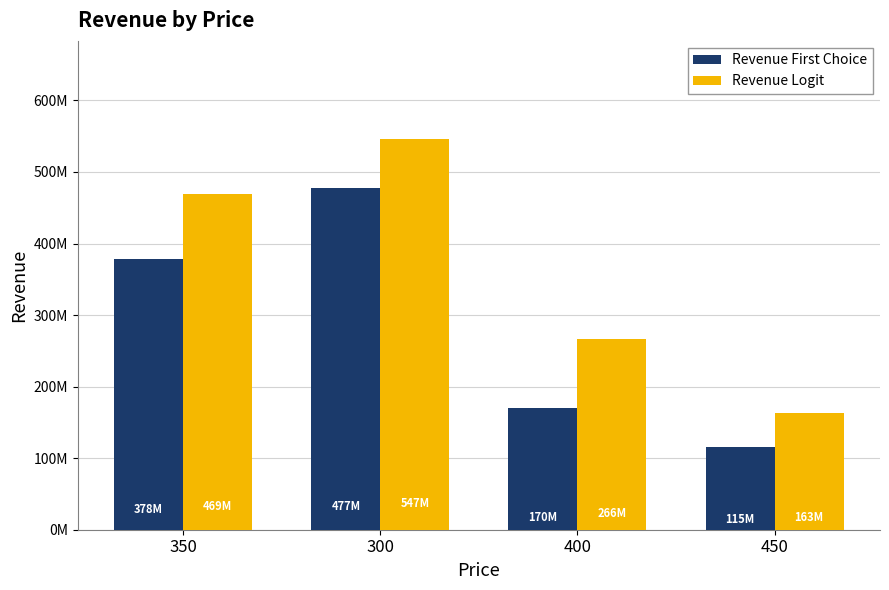

What are all the series names shown in the legend?

Revenue First Choice, Revenue Logit